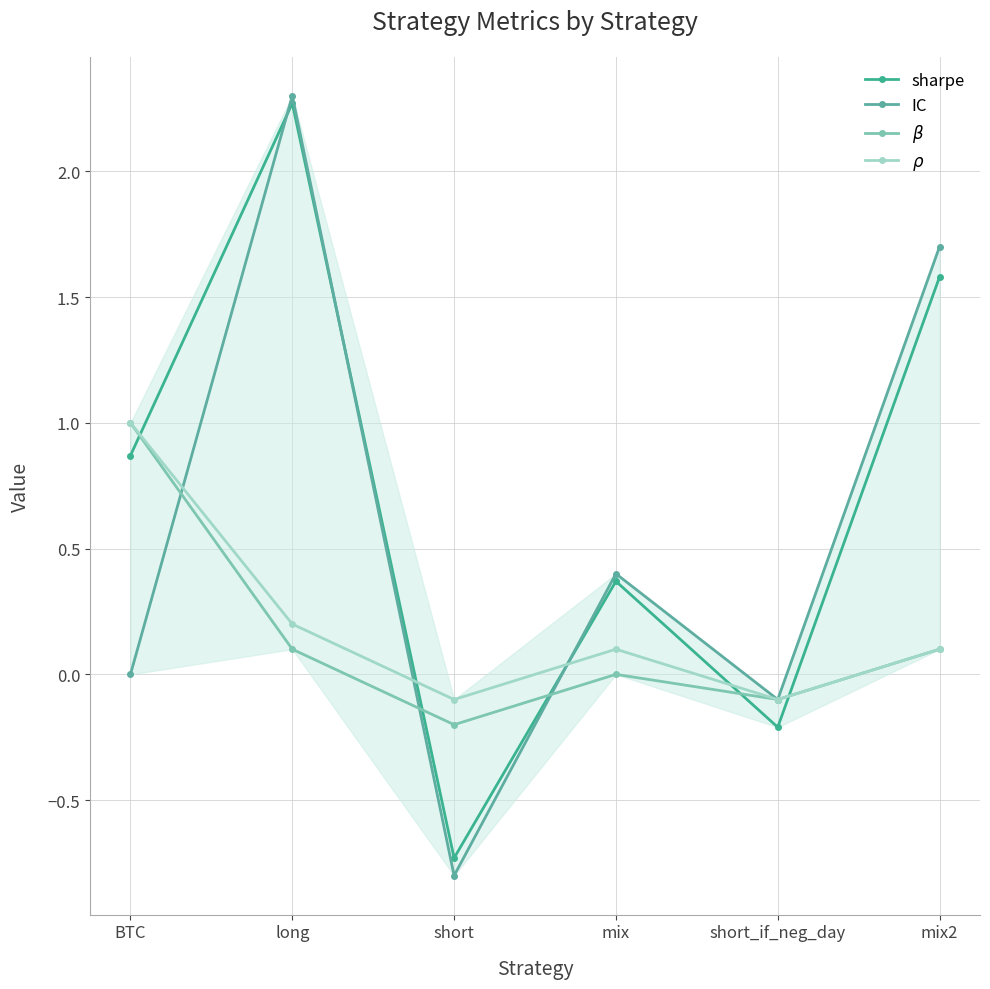

Which category has the highest value in the $\beta$ series?

BTC